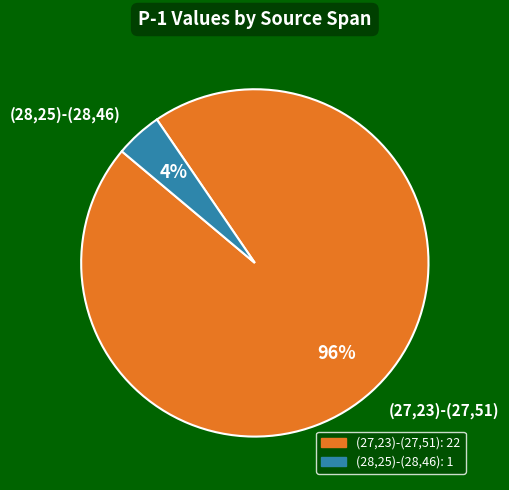

True or false: (28,25)-(28,46) accounts for 4% of the total.

True